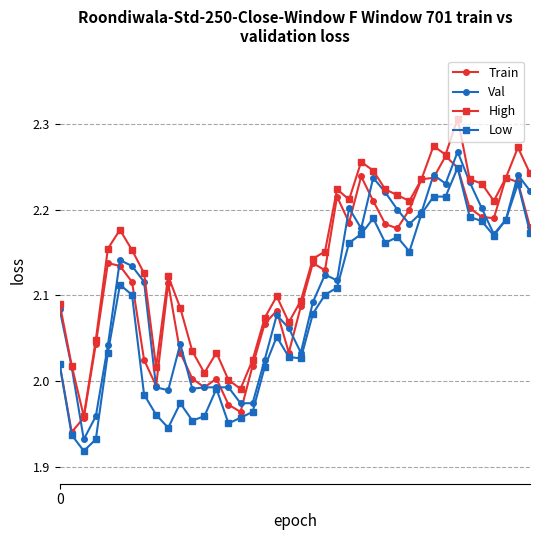

Which series has the largest total across all categories?

High